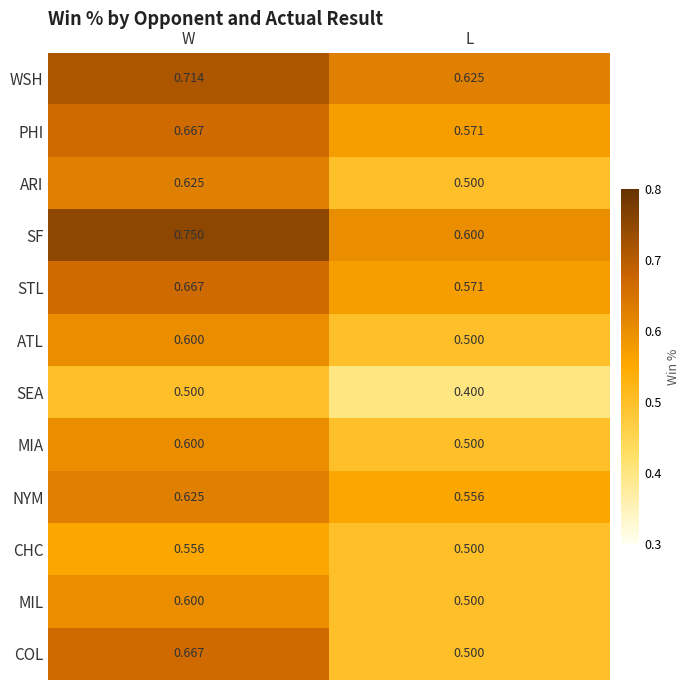

Which series has the widest spread of values?

COL